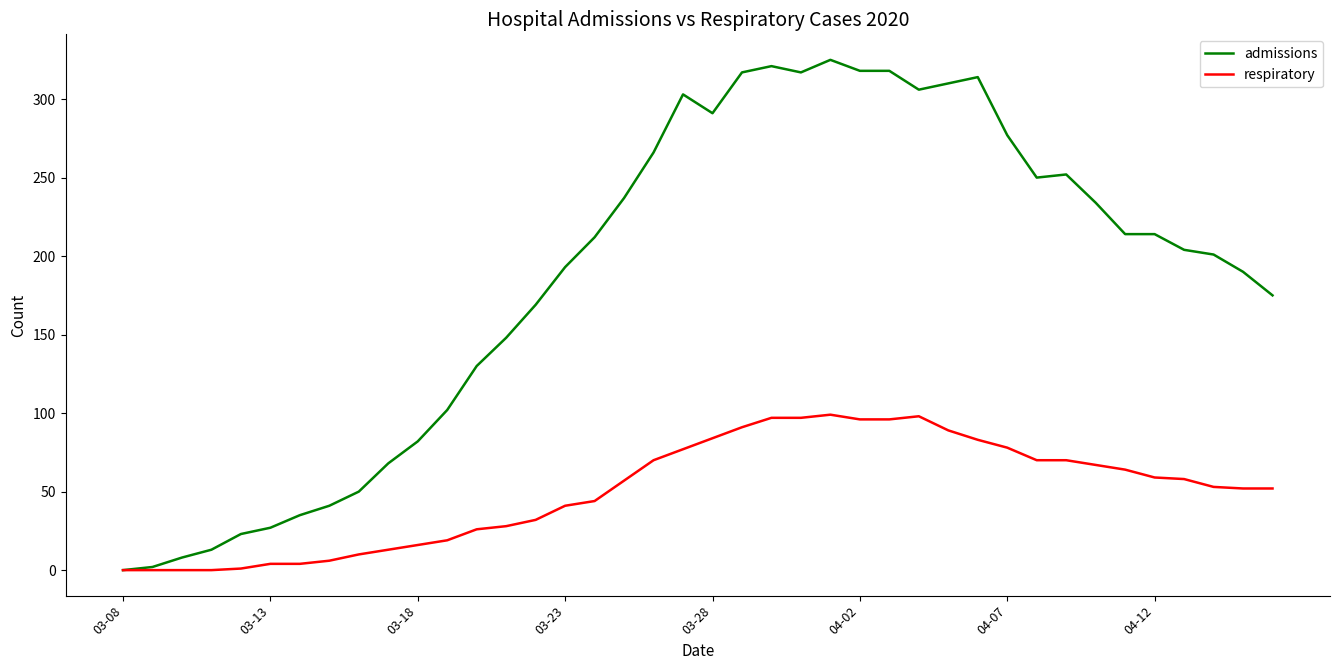

Which series has the largest total across all categories?

admissions